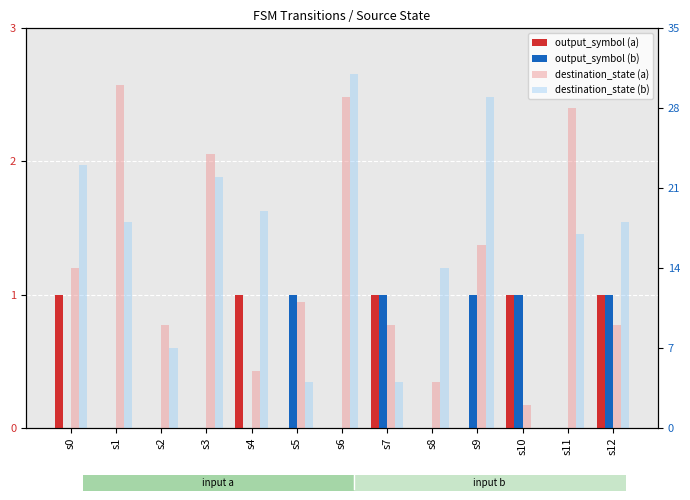

What is the sum of the output_symbol (b) values at s2 and s7?

1